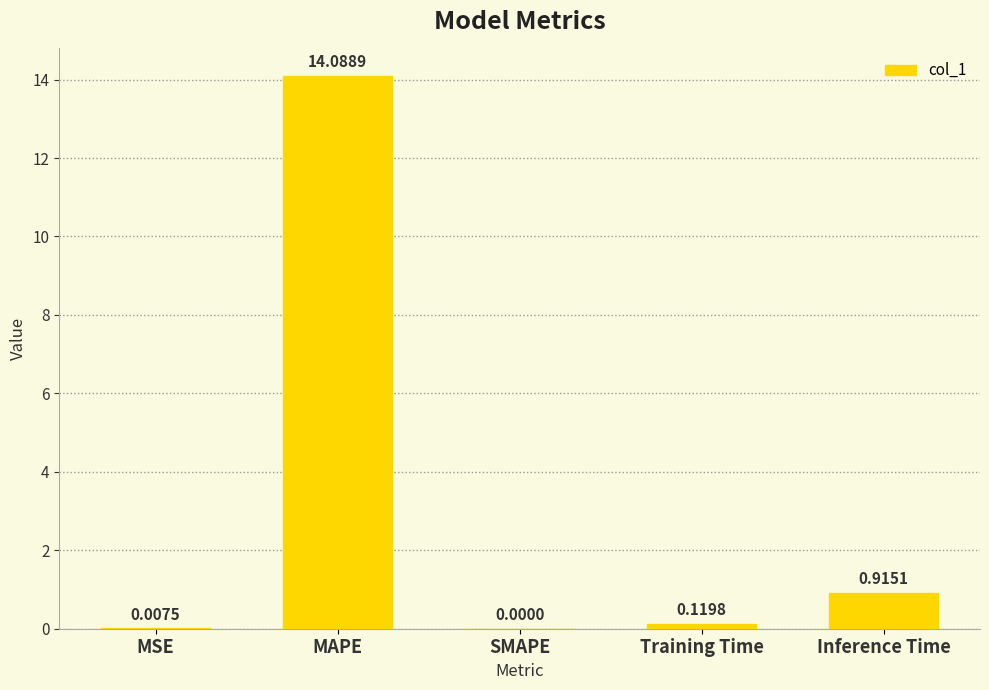

How many data points does each series have?

5